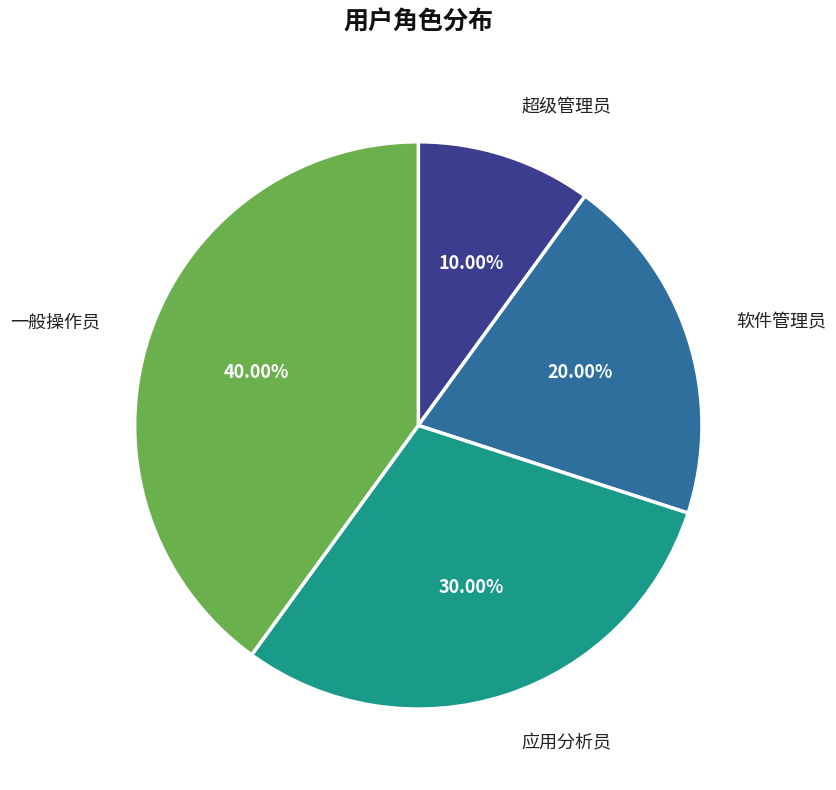

What is the total percentage of 应用分析员 and 一般操作员?

70.0%